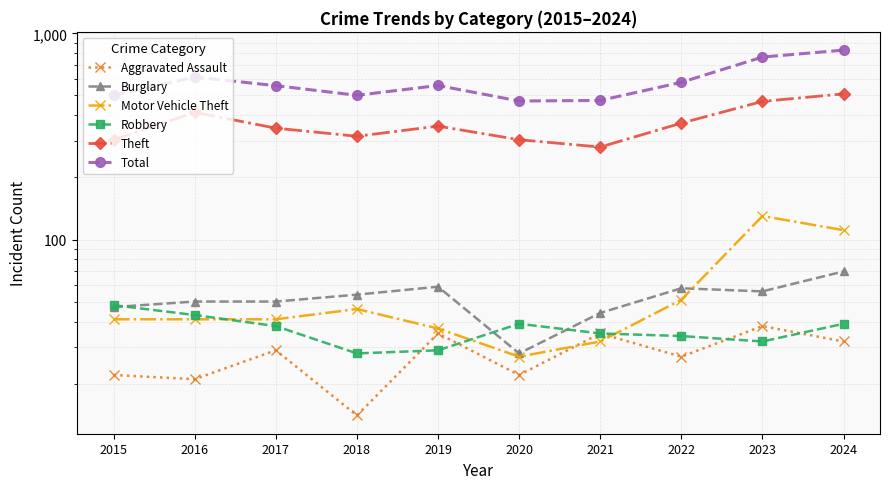

Where is the first local minimum for Burglary?

2020